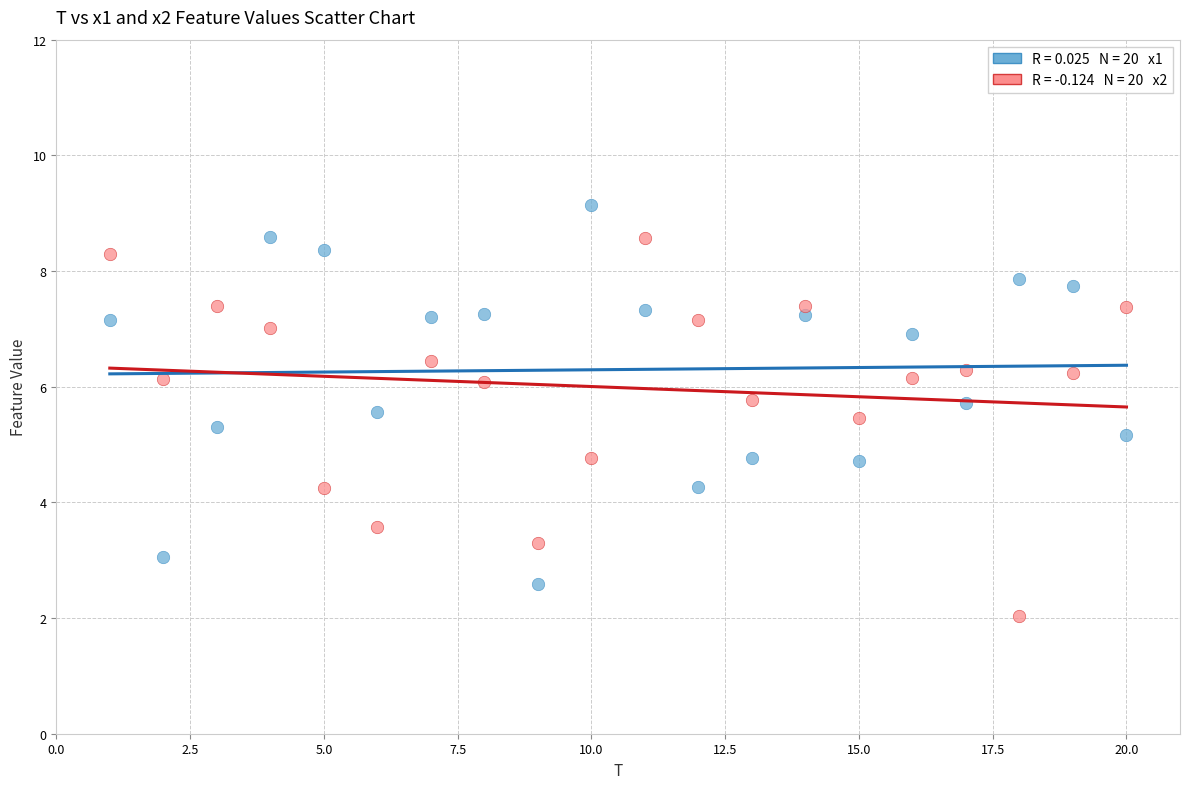

Across all data points, what is the range of X values (max minus min)?

19.0